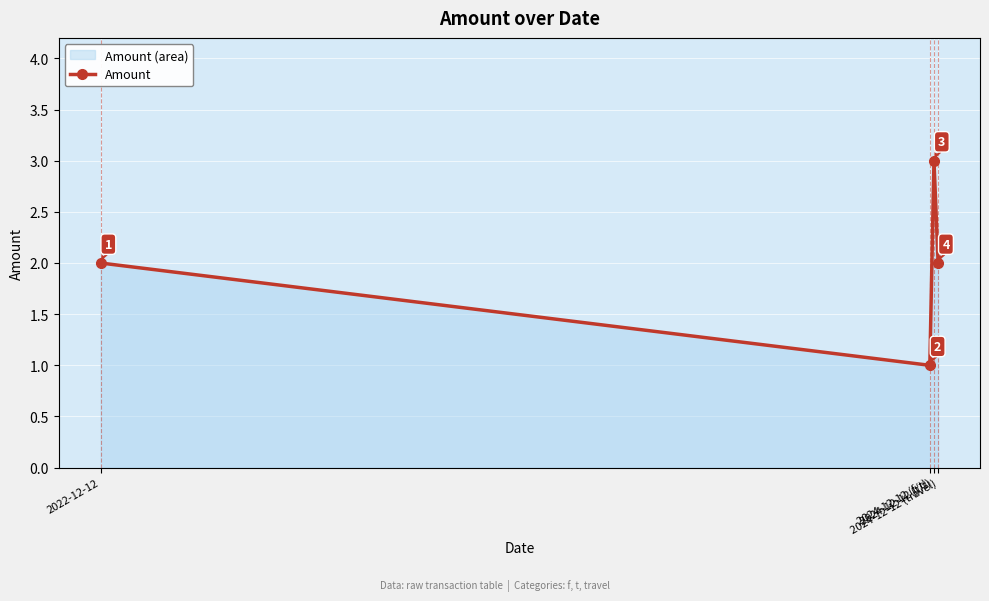

Reading left to right, extract all data points from this chart.

2	1	3	2